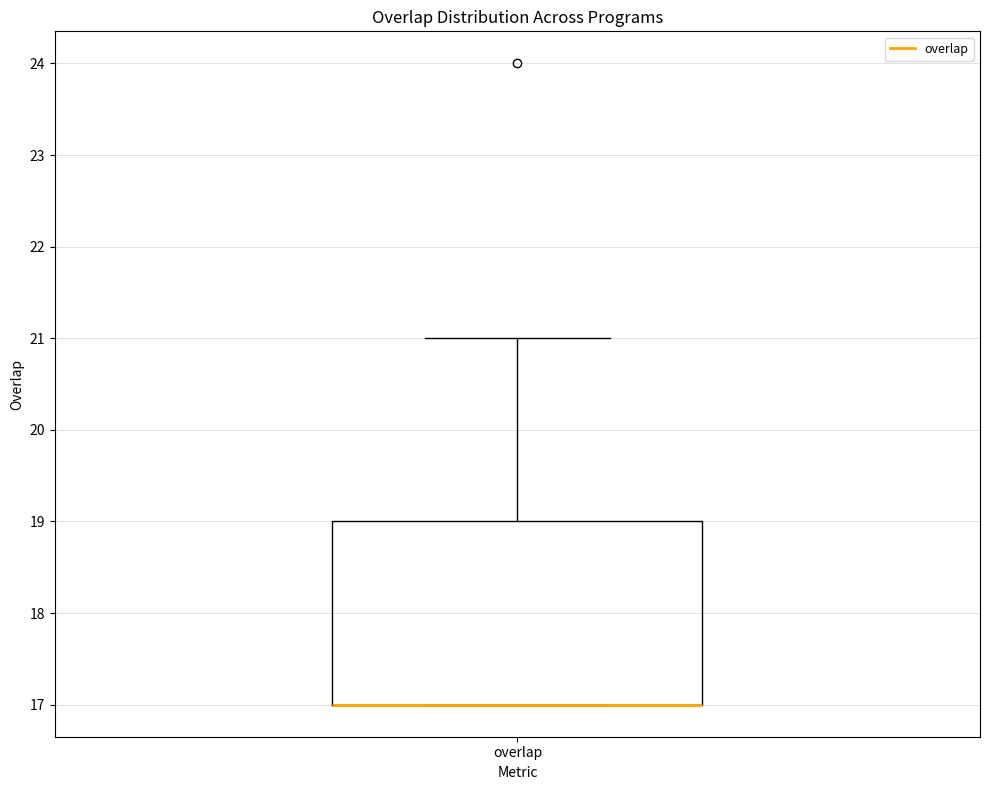

Read this box plot against the y-axis: the position of the median line, the range covered by the box, and the ends of both whiskers. The values are not printed on the chart, so give them approximately, as read against the axis.

median 17 (drawn on the box's lower edge), box 17 to 19, whiskers 17 to 21